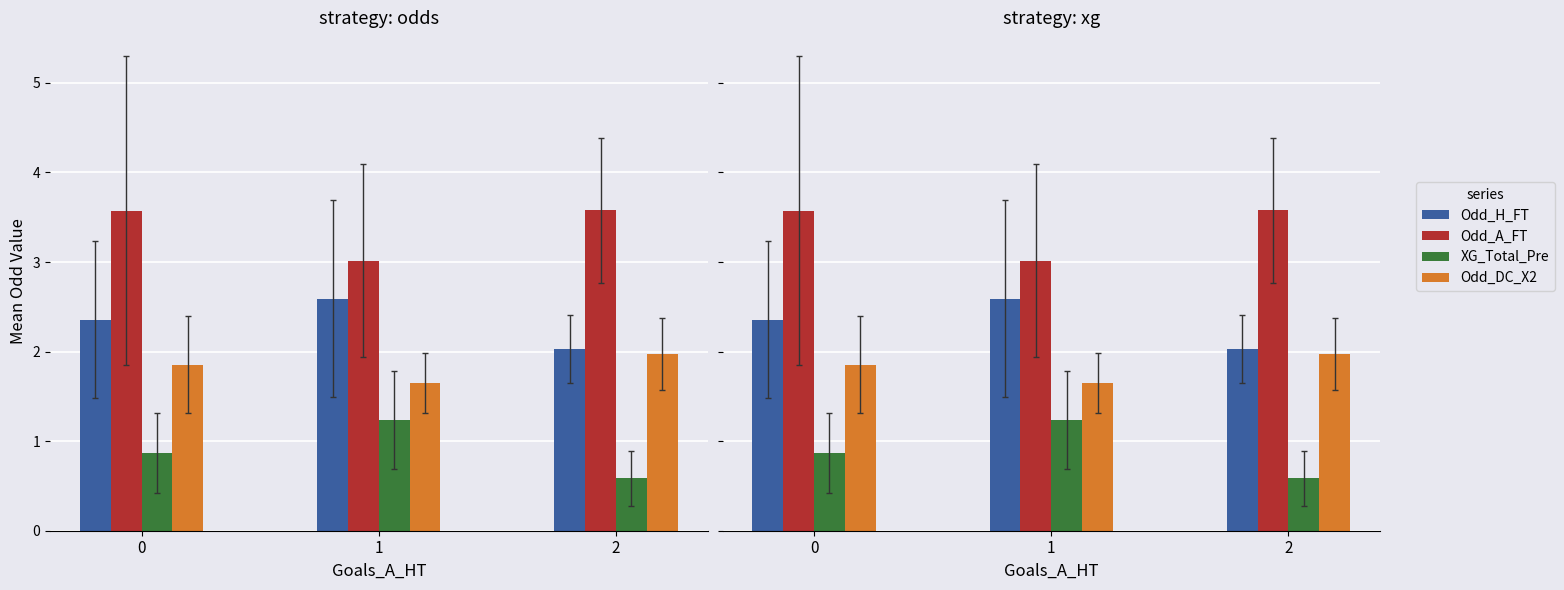

Reading left to right, list all the values displayed in this chart.

Odd_H_FT: 2.4	2.6	2.0
Odd_A_FT: 3.6	3.0	3.6
XG_Total_Pre: 0.9	1.2	0.6
Odd_DC_X2: 1.9	1.6	2.0